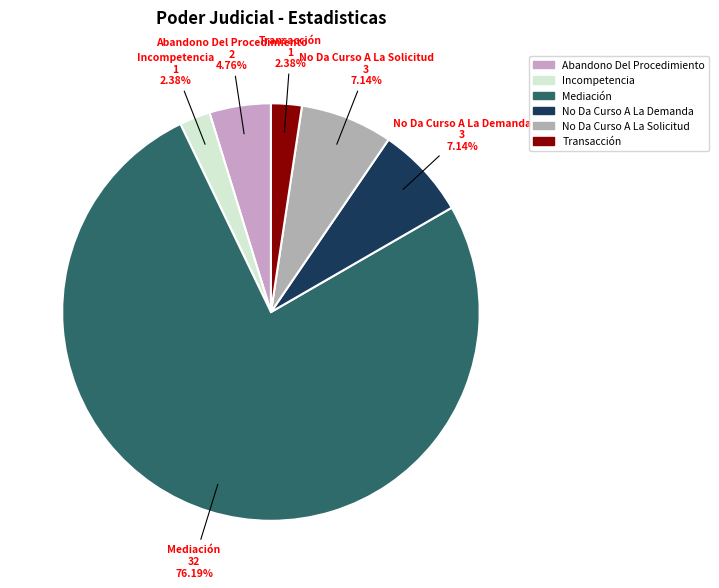

Combined, what portion of the pie is Transacción and No Da Curso A La Solicitud?

9.5%